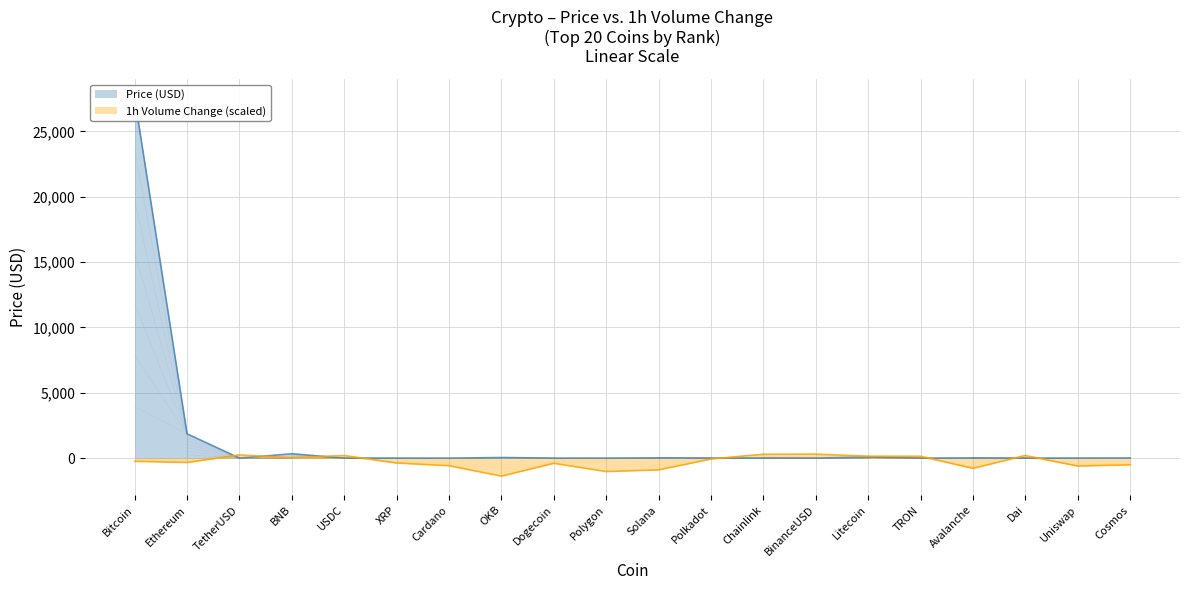

Which series has the widest spread of values?

Price